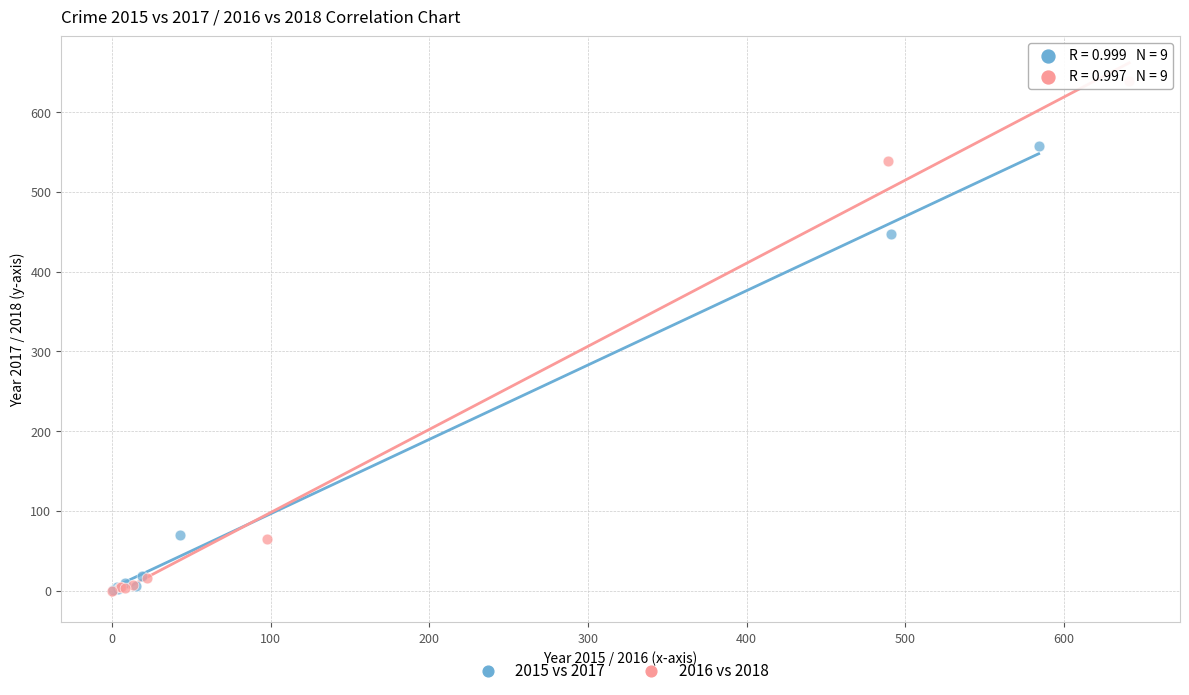

Which series has the largest Y range (max minus min)?

2016 vs 2018